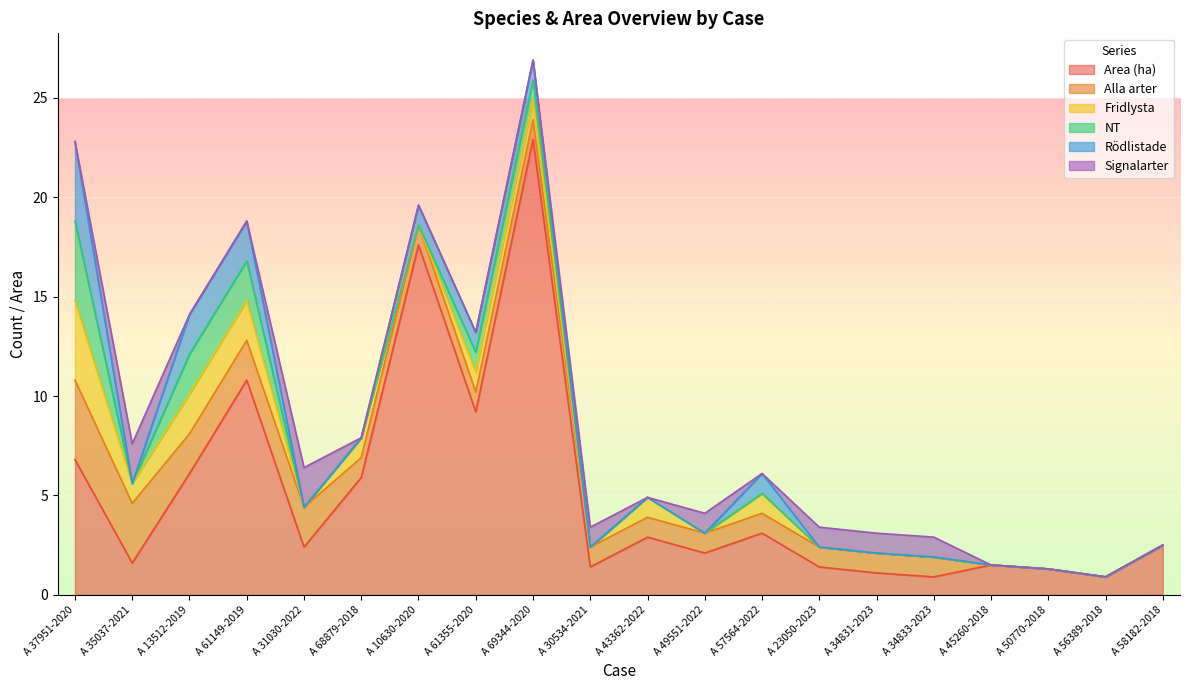

Between which two adjacent categories do Rödlistade and Signalarter first intersect?

A 37951-2020 and A 35037-2021